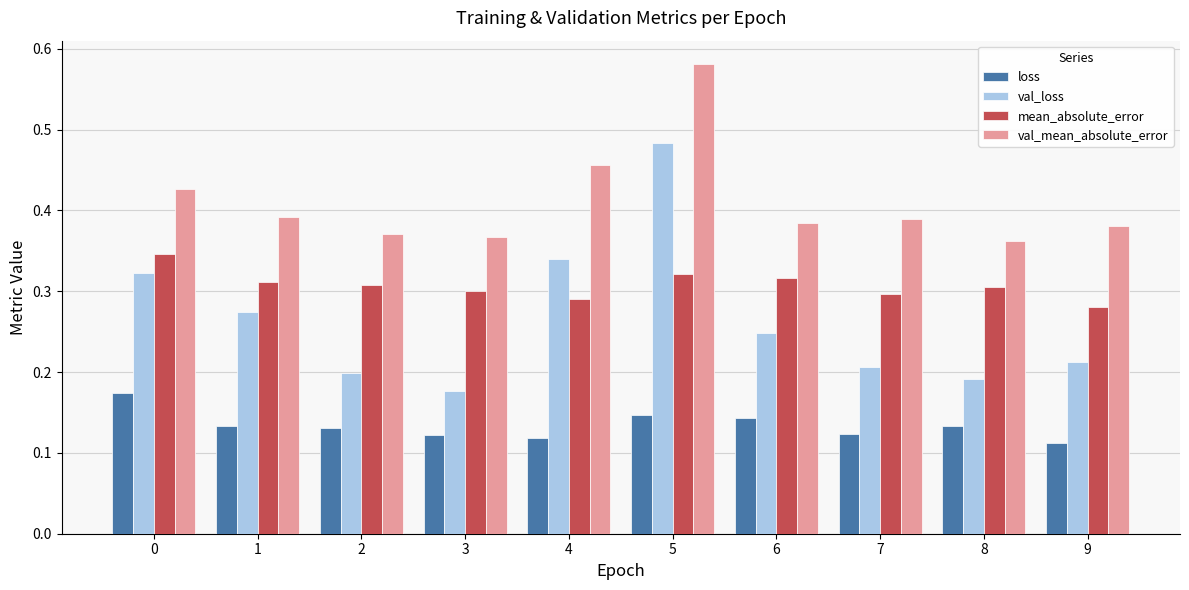

Which category has the highest value in the val_loss series?

5